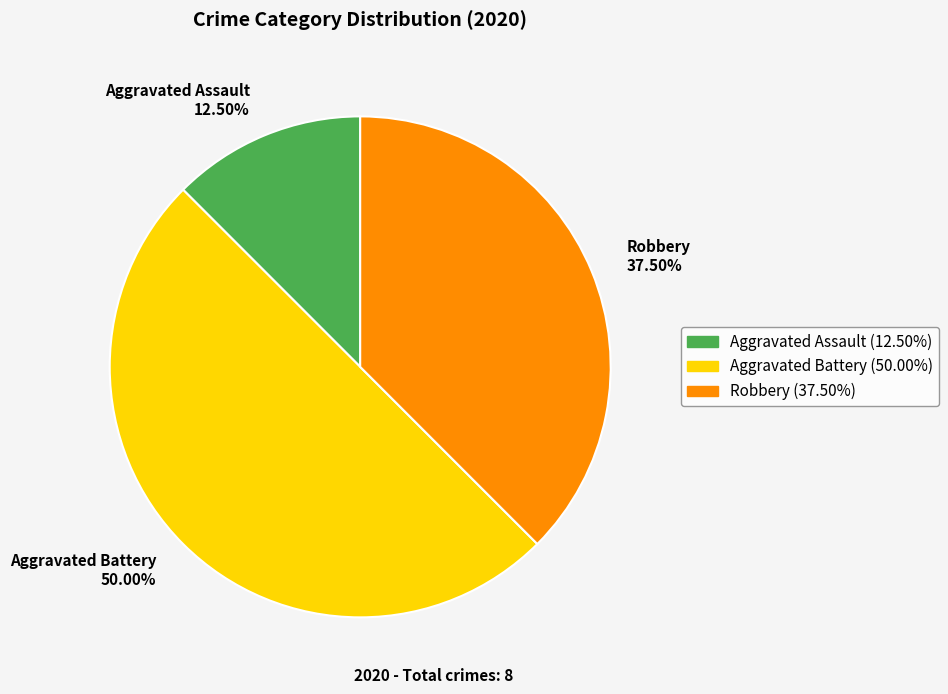

Between Aggravated Assault 12.50% and Aggravated Battery 50.00%, which is larger?

Aggravated Battery 50.00%